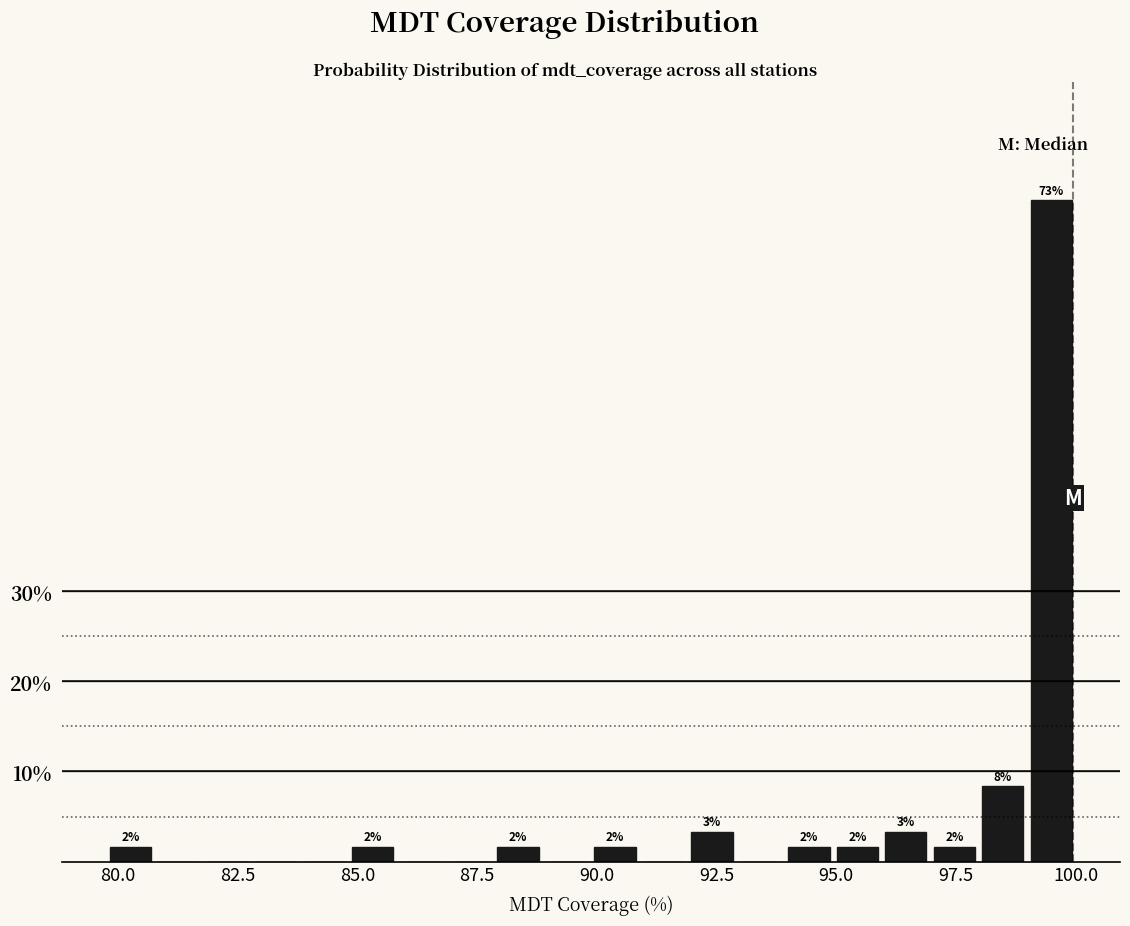

Read against the x-axis, roughly where is the centre of the tallest bar?

99.5